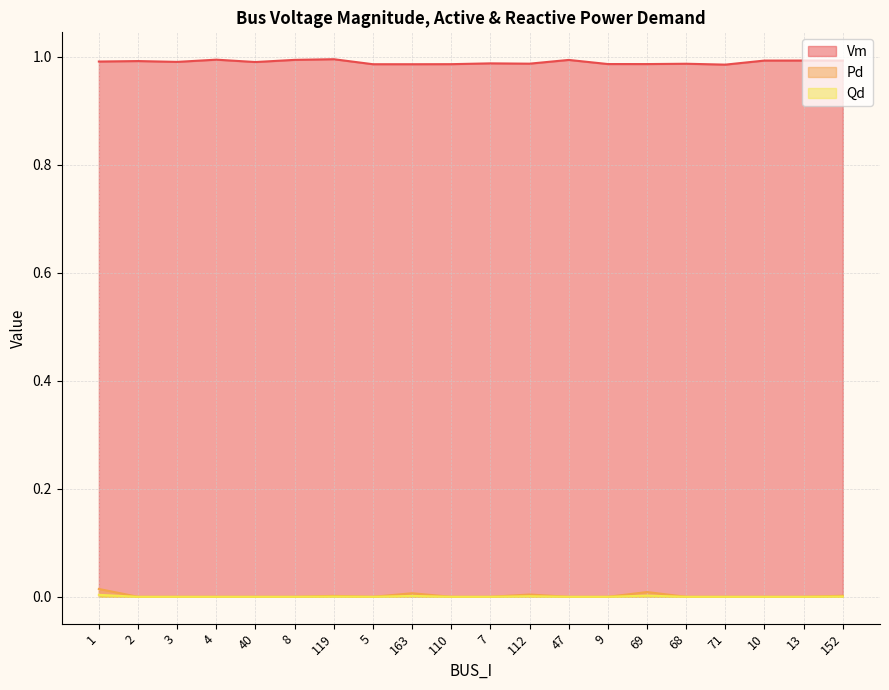

True or false: Qd and Vm intersect in this chart.

False